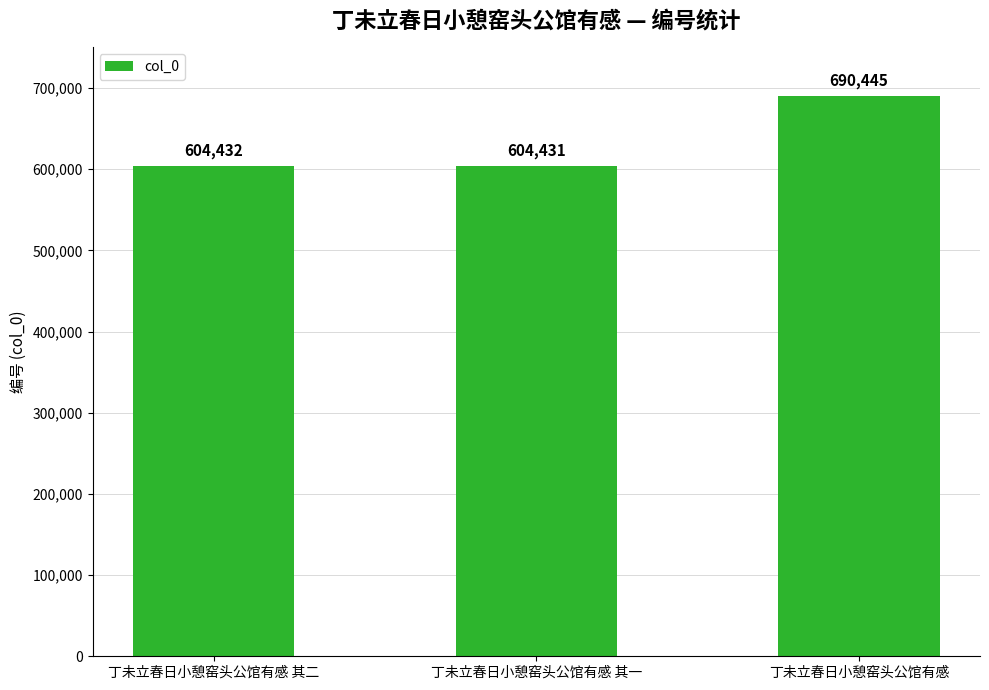

Count the number of data series in this chart.

1